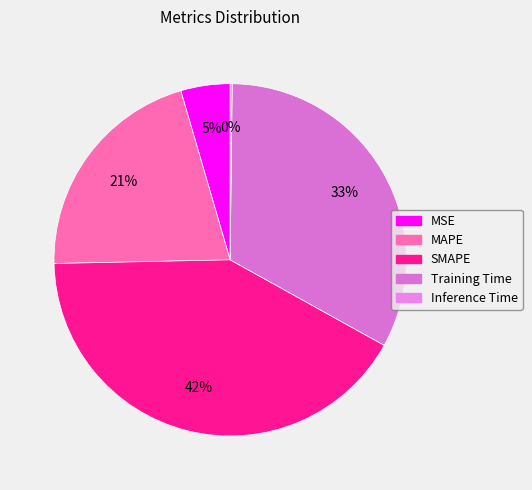

To the nearest percent, what is the difference between the Training Time and SMAPE slice percentages?

9%